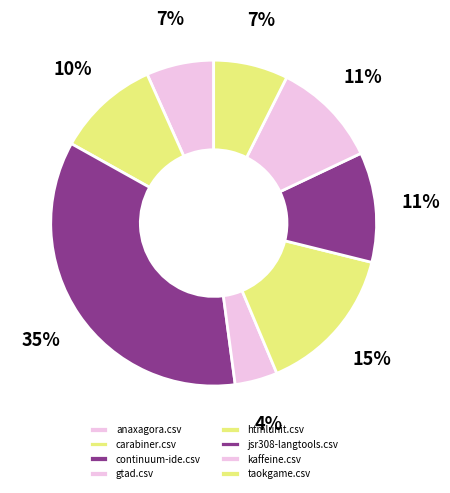

Count the number of slices in the pie.

8